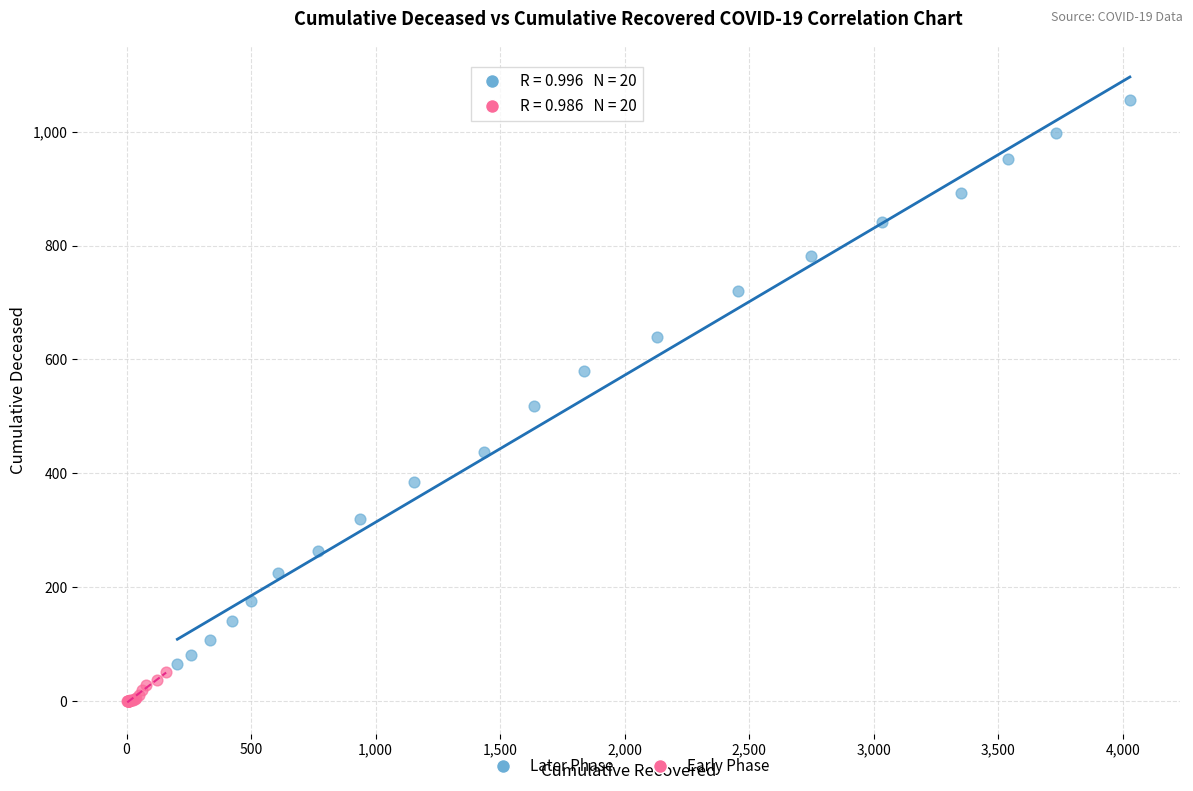

Which series contains the highest Y value?

Later Phase